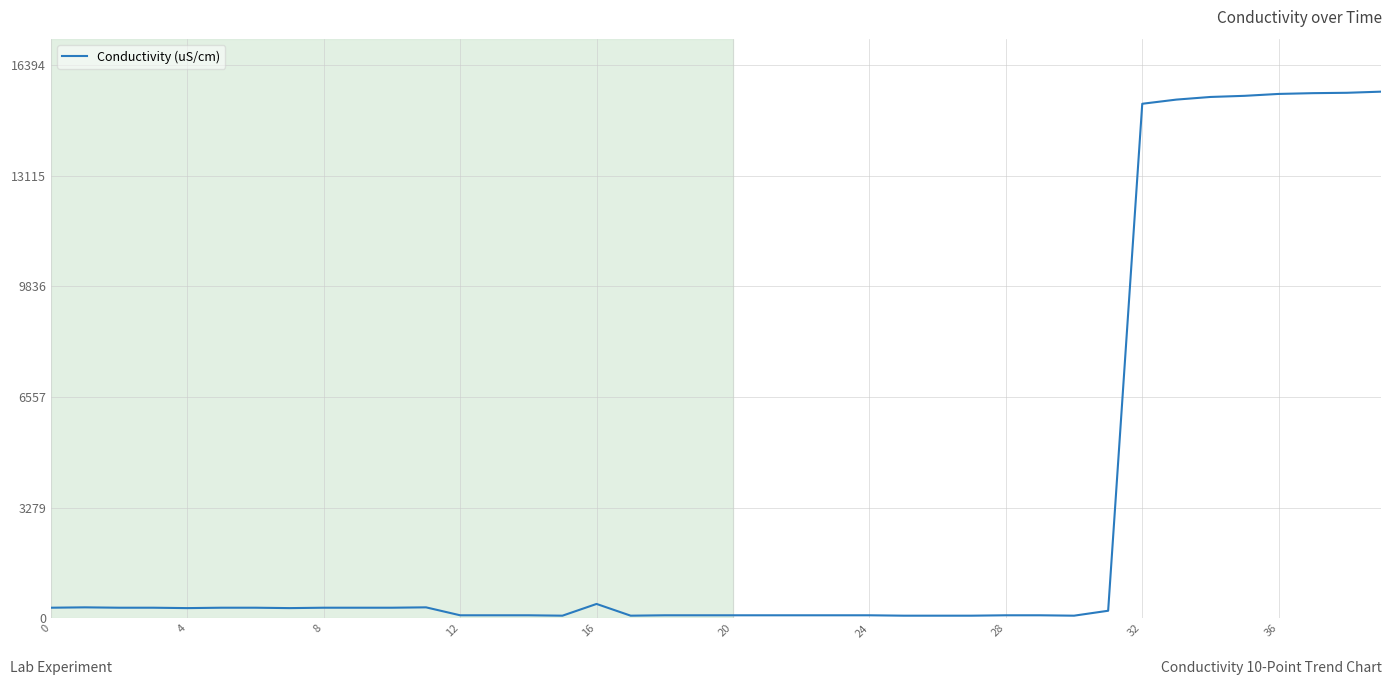

What is the greatest value displayed?

15612.9